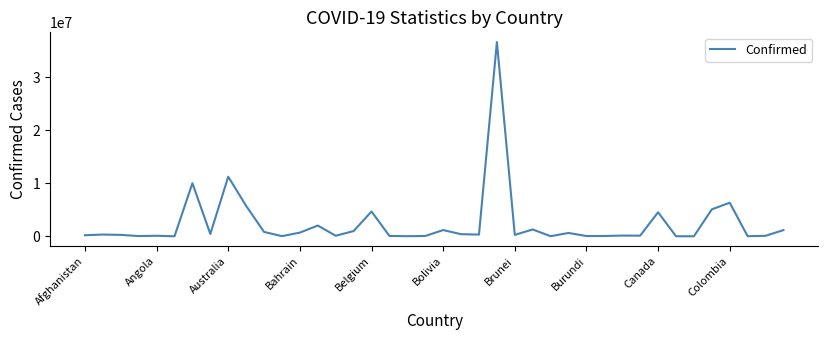

What is the greatest value displayed?

36665419